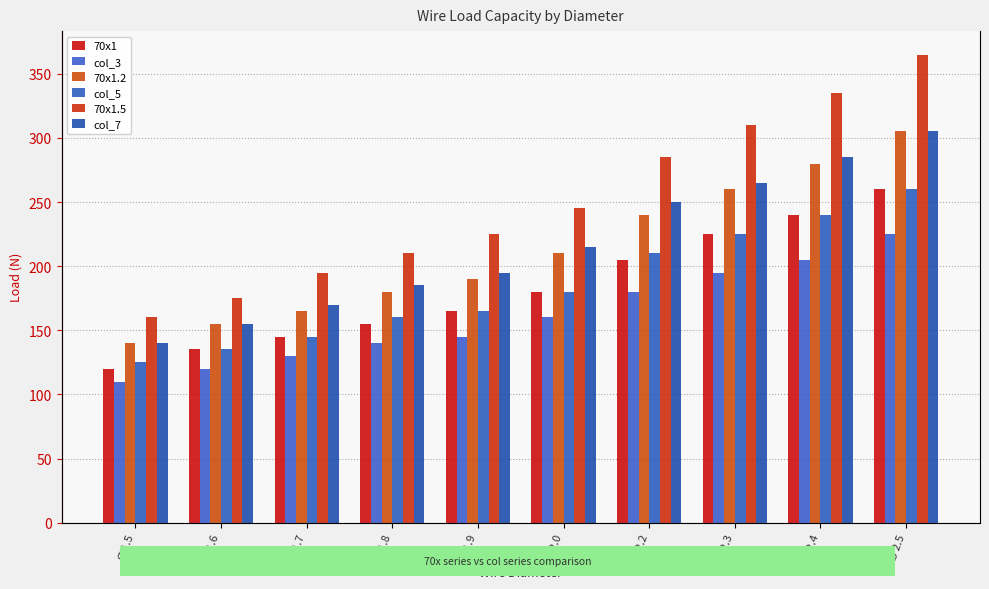

What is the label of the 1st bar from the right?

Ø 2.5